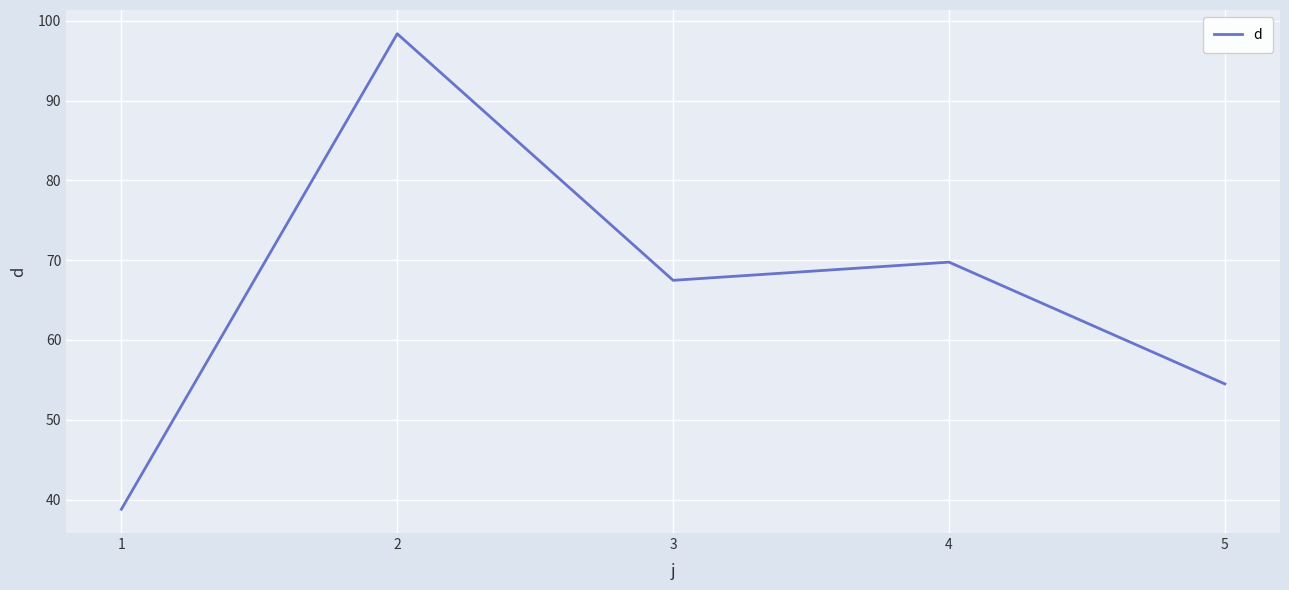

Reading left to right, list all the values displayed in this chart.

38.8	98.4	67.5	69.8	54.5